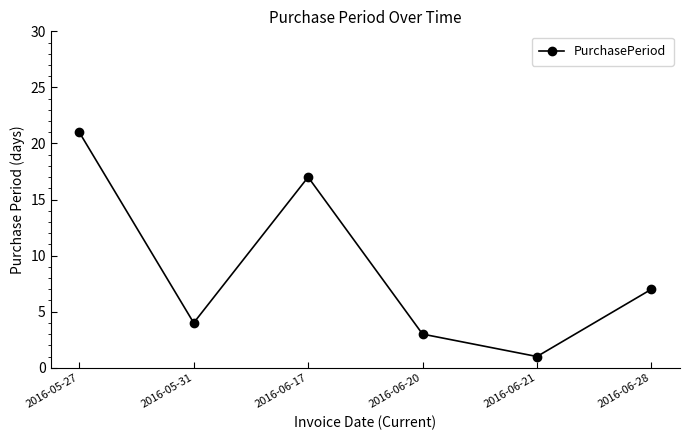

How many interior local valleys (lower than both neighbors) does the data have?

2